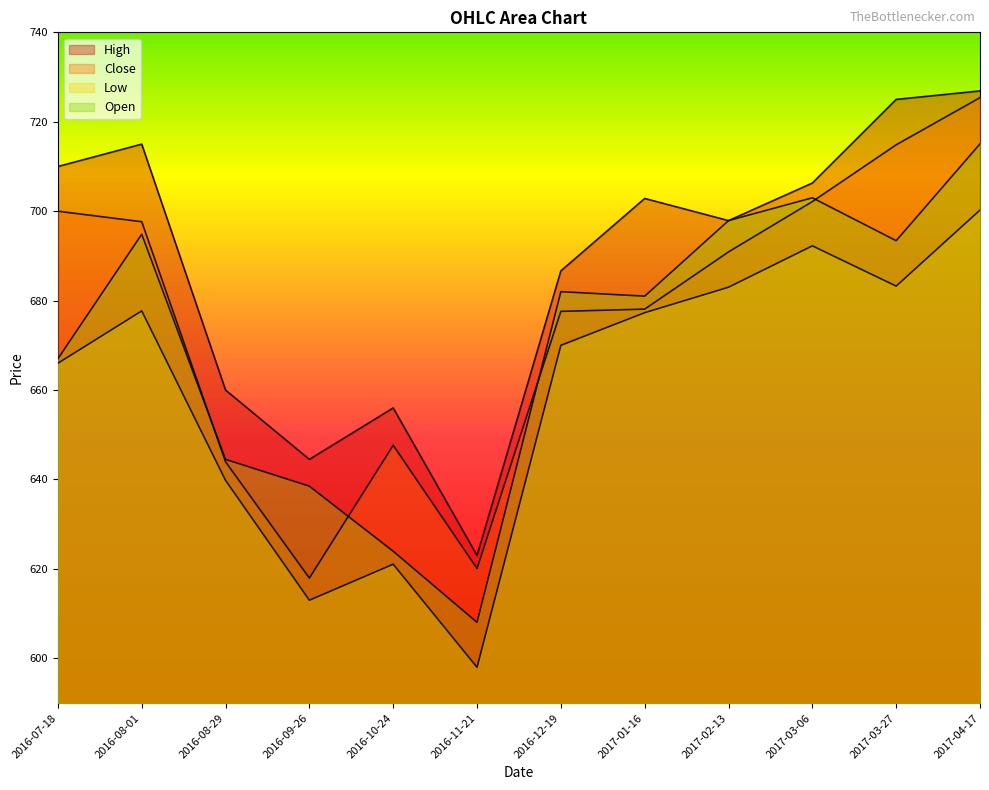

What is the sum of all Open values?

8049.2